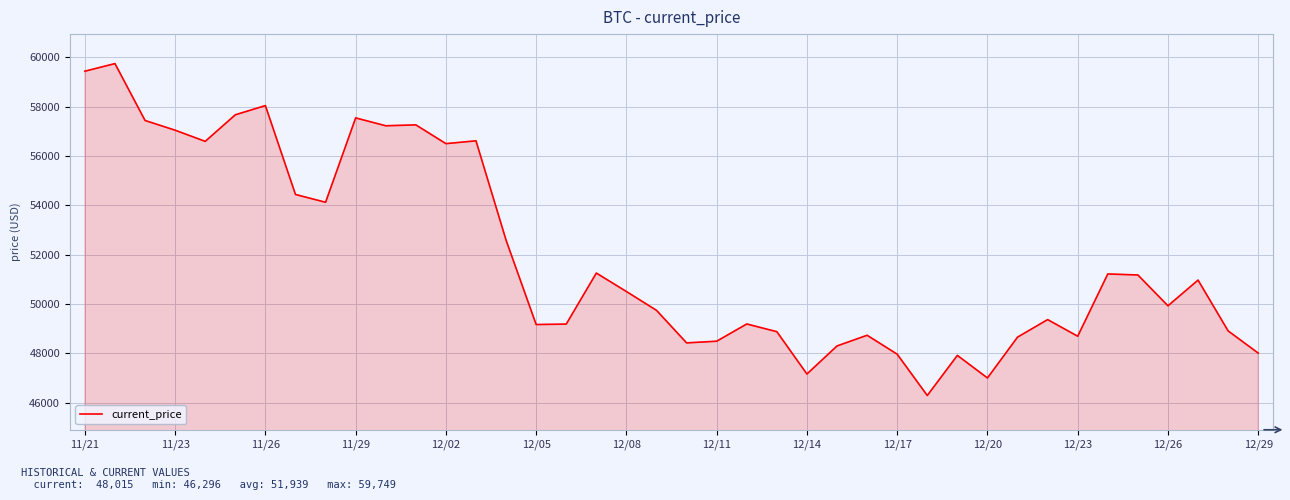

What is the difference between the maximum and minimum values?

13453